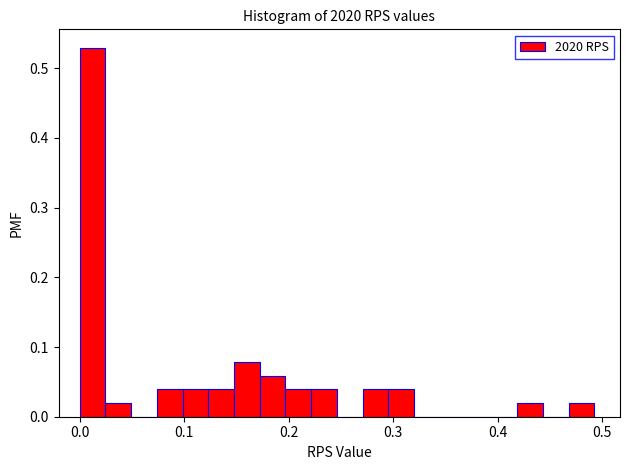

Read against the x-axis, roughly where is the centre of the tallest bar?

0.01